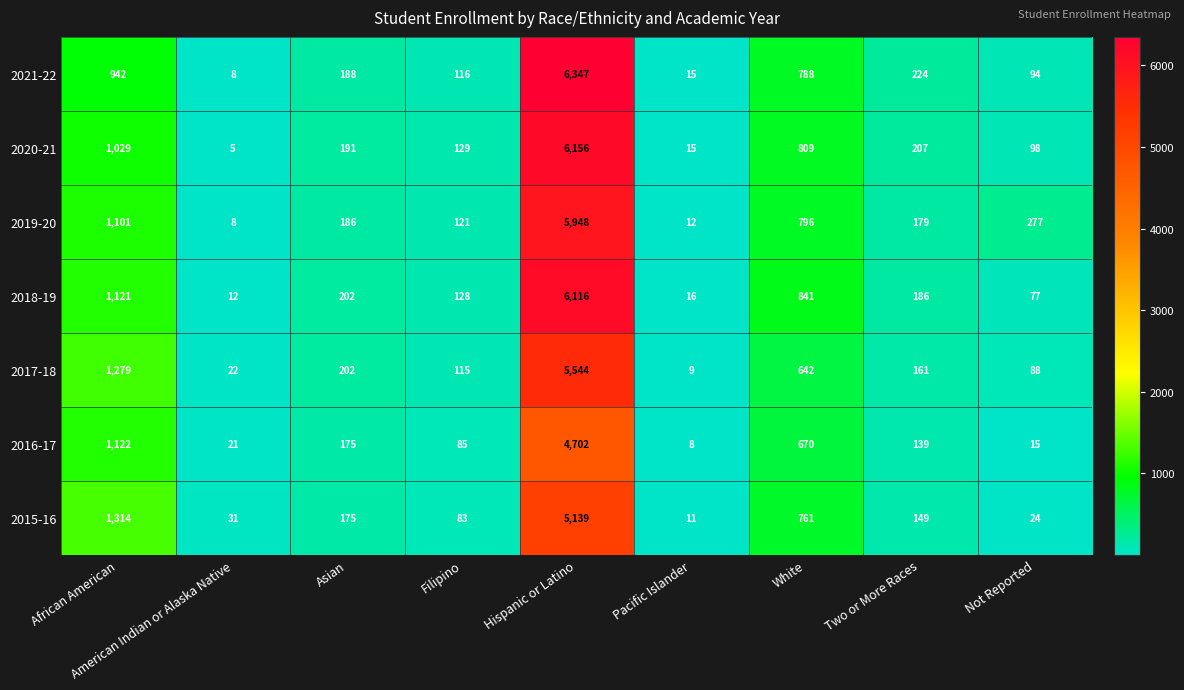

At which category does the chart reach its minimum across all series?

American Indian or Alaska Native